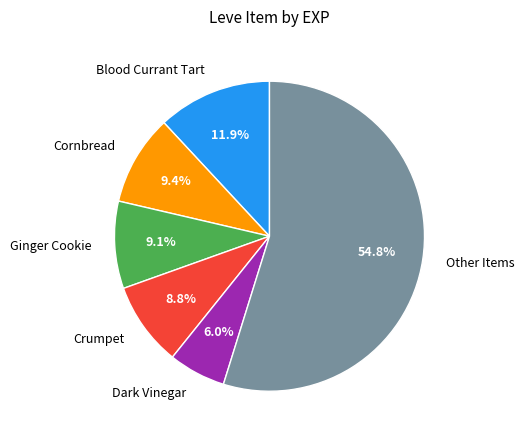

Which slice is the smallest?

Dark Vinegar